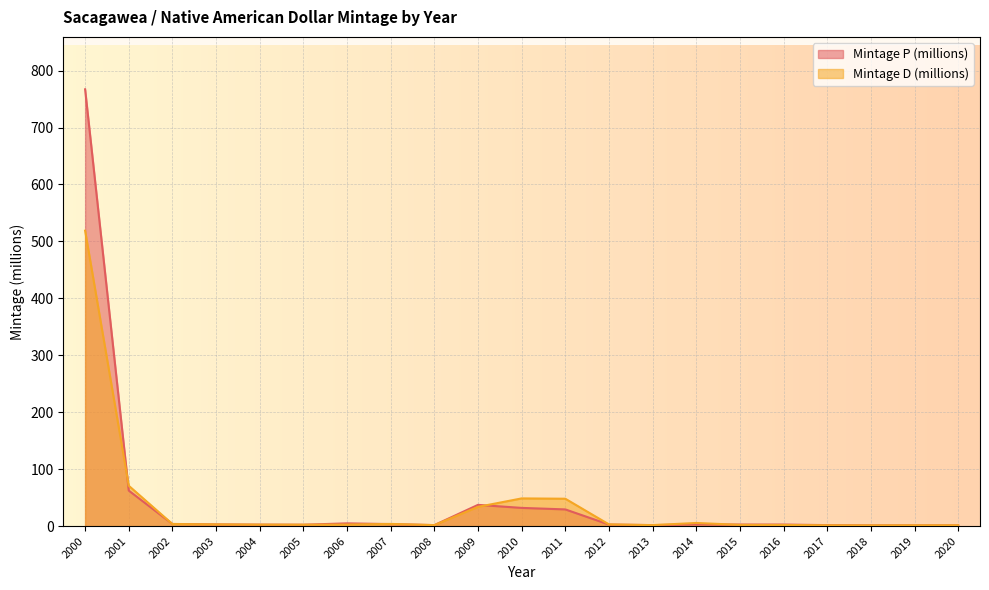

At how many categories does at least one series exceed 659?

1